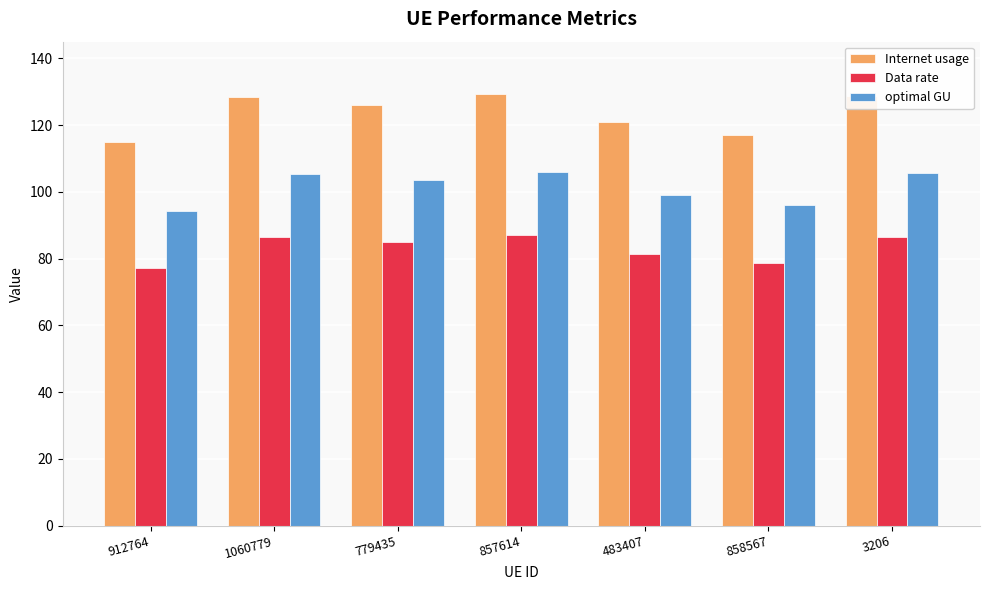

What is the greatest value displayed?

129.2